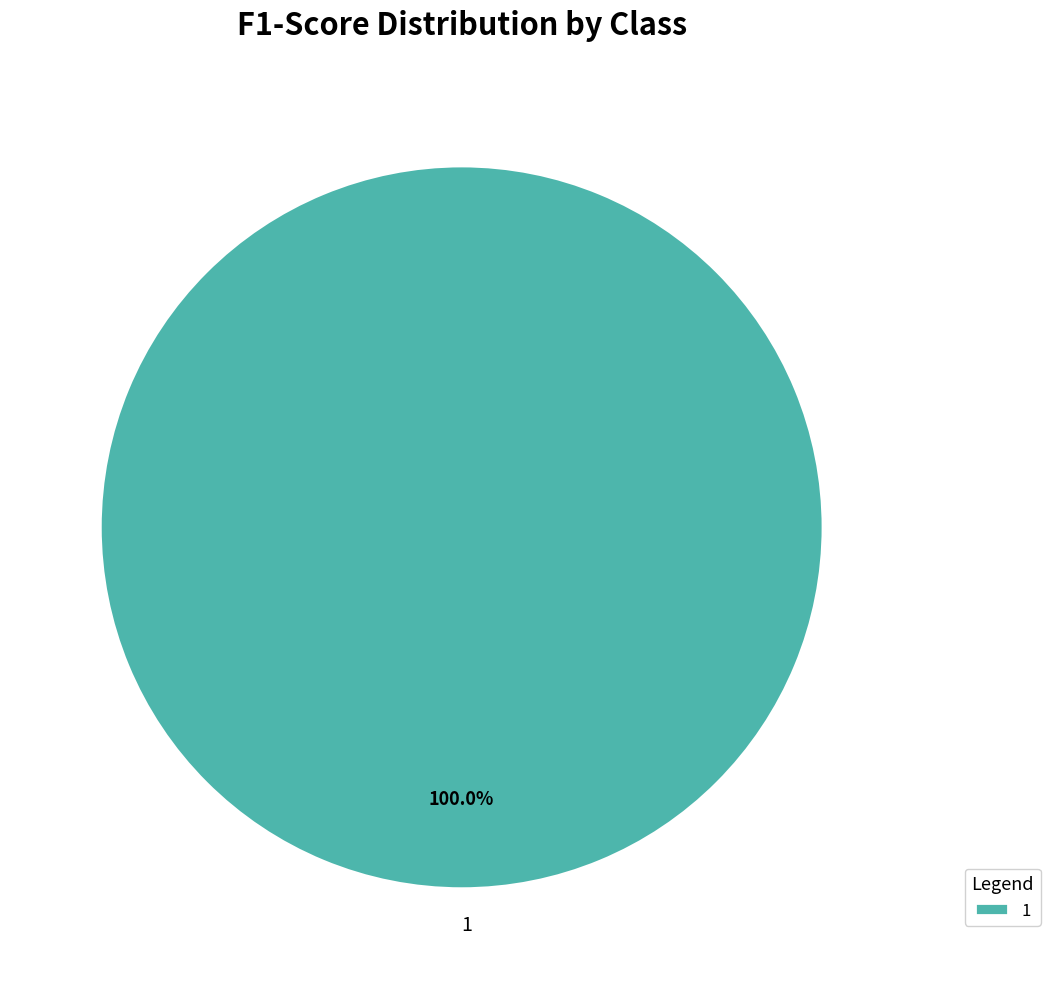

Rank the categories by value from lowest to highest.

1